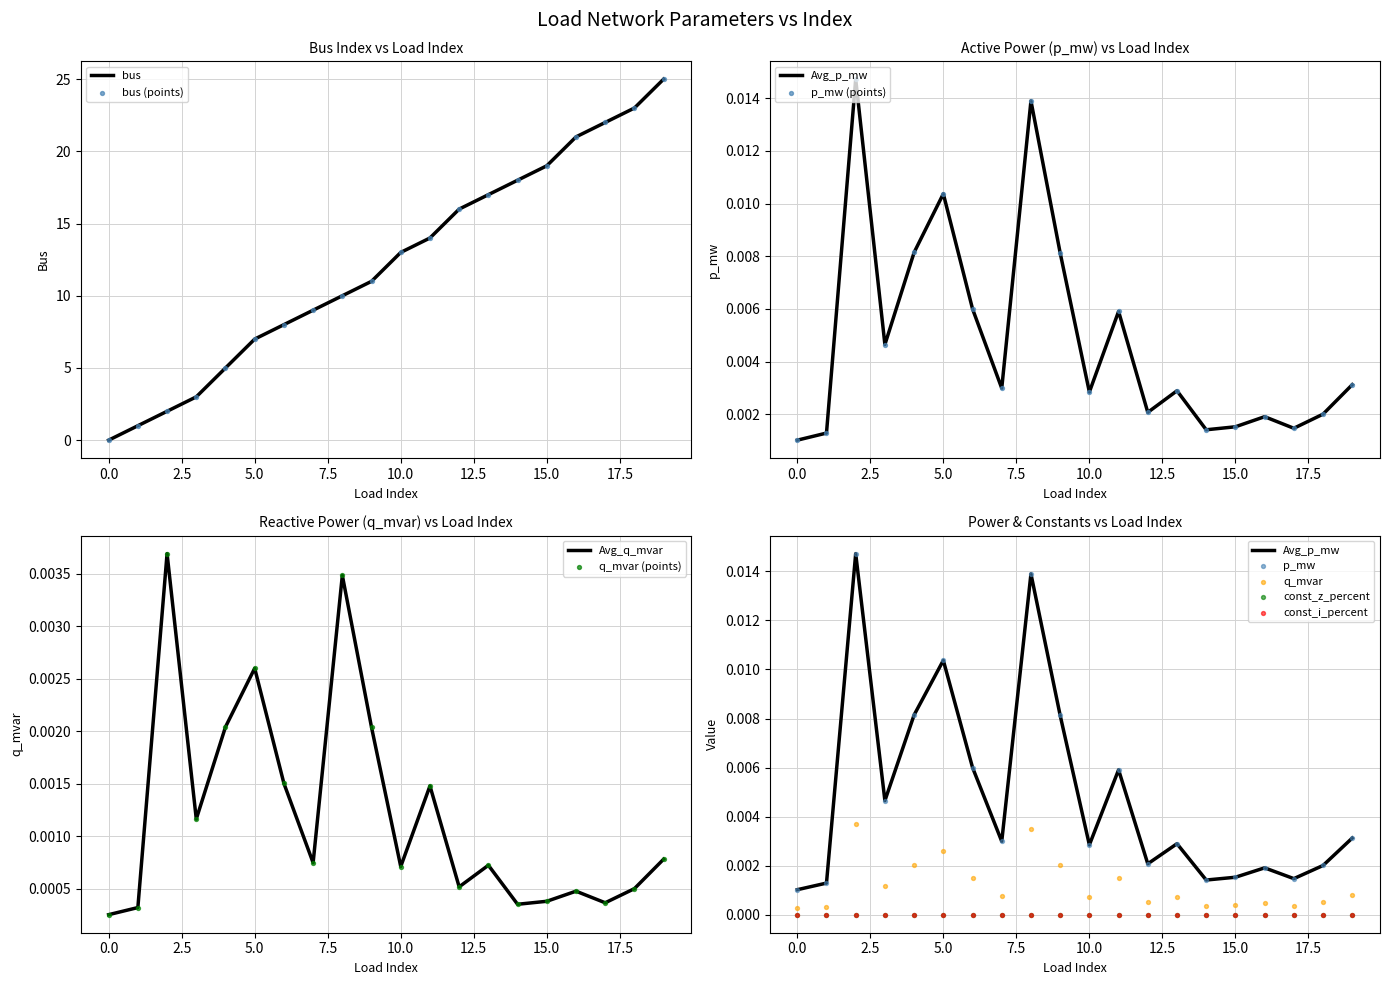

At how many categories does at least one series exceed 14?

8